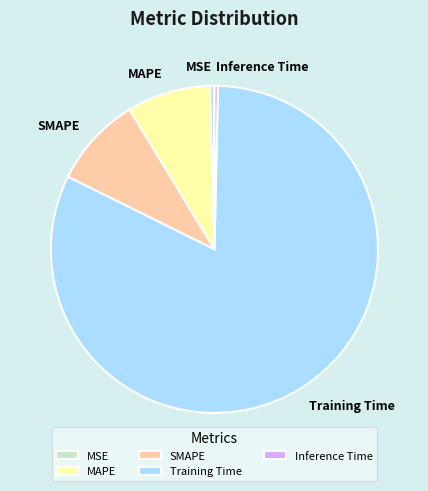

Does SMAPE account for over 50% of the chart?

No